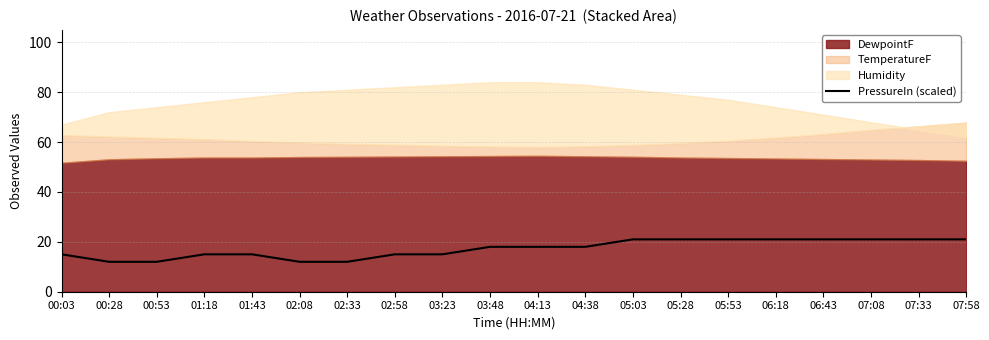

How many lines are shown in the chart?

1